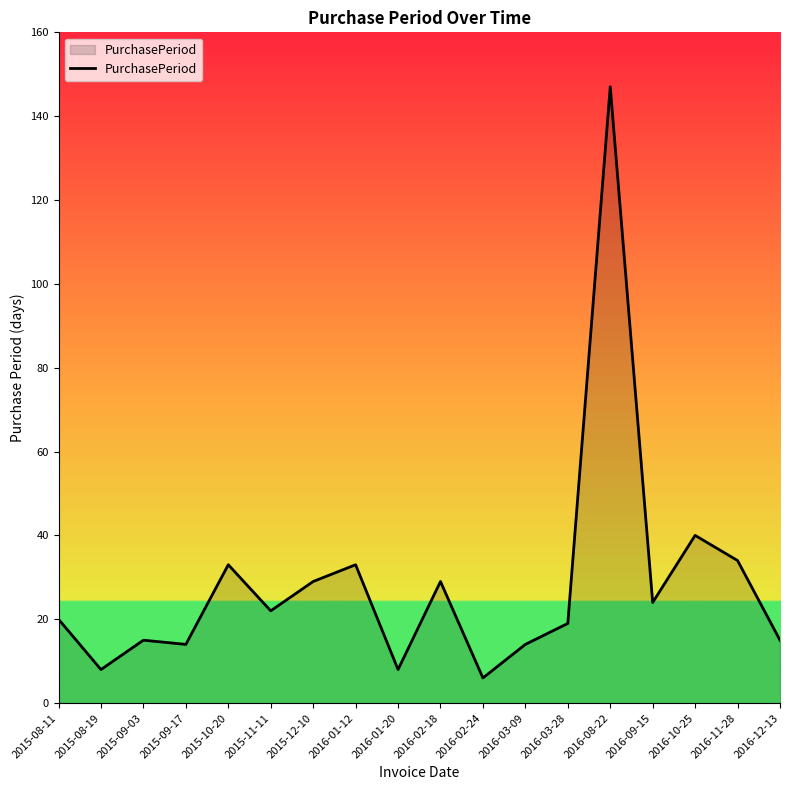

True or false: there are more than 0 points higher than both neighbors.

True